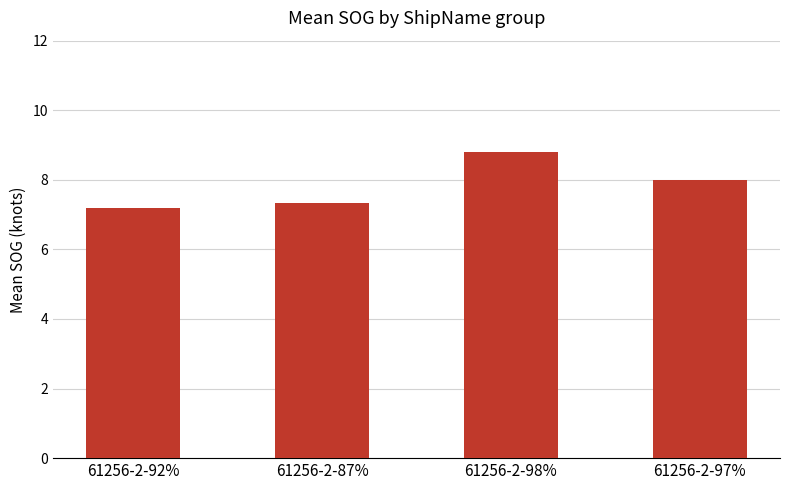

What is the value of the 3rd bar from the left?

8.8